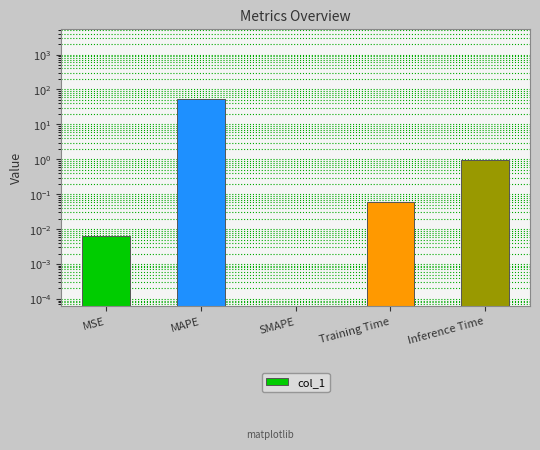

At which label is the value closest to 27?

Inference Time